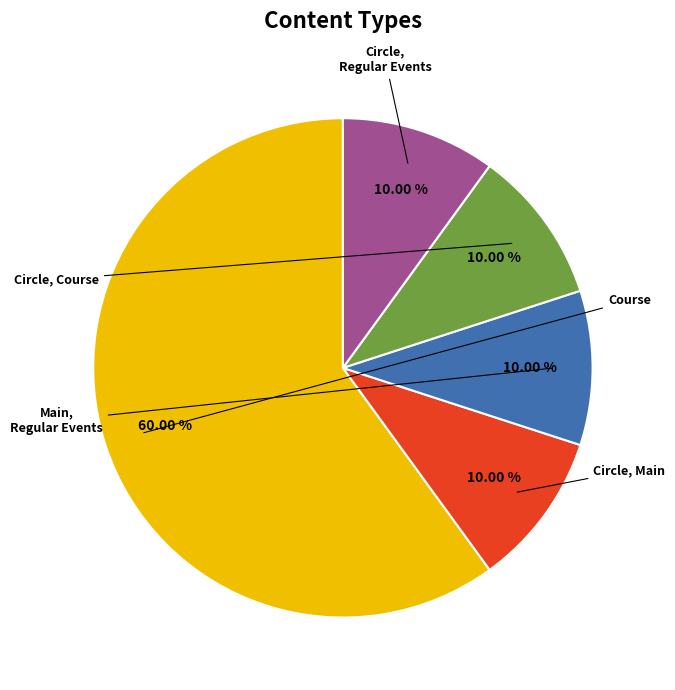

Which slice is the smallest?

Main